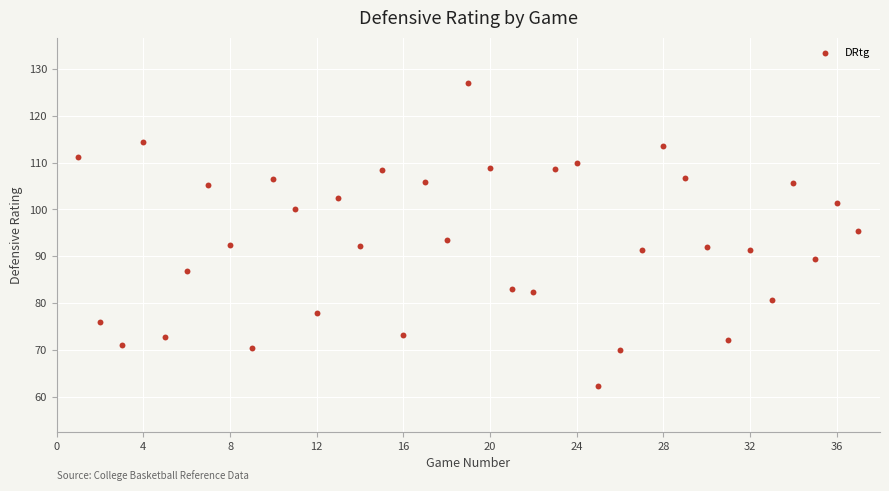

What is the range of Y values (max minus min)?

64.6